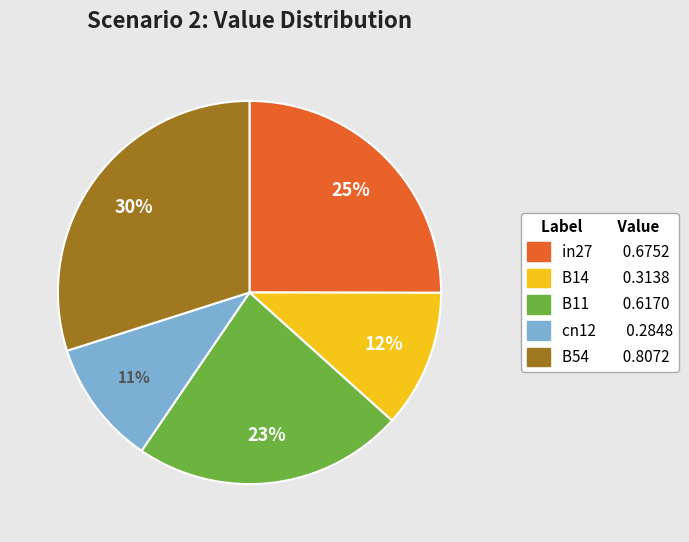

Which has a higher value, B14 or cn12?

B14